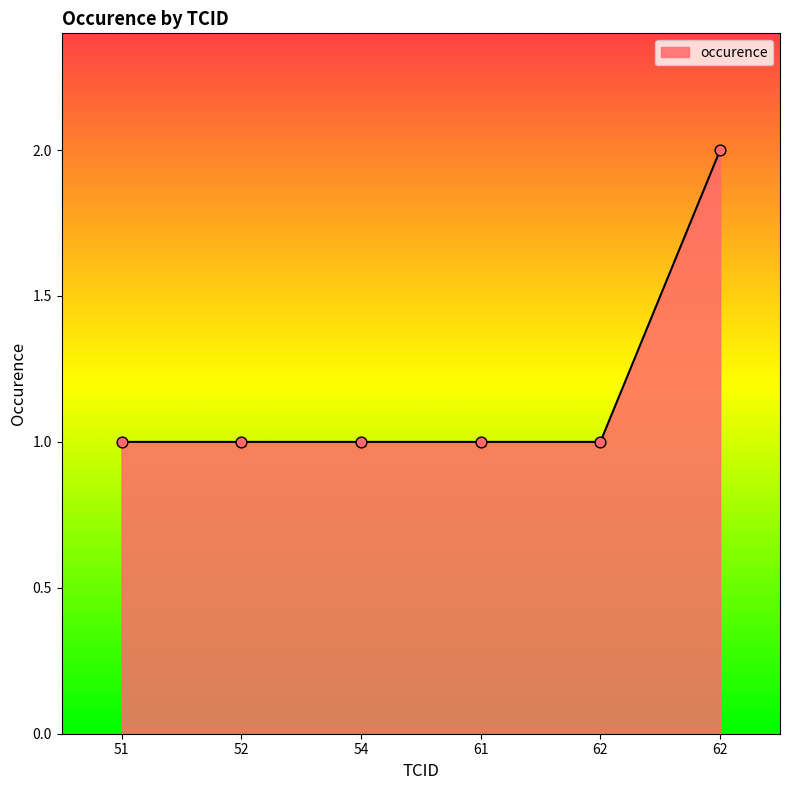

Approximately how many times larger is the value at 62 compared to 51?

1.0